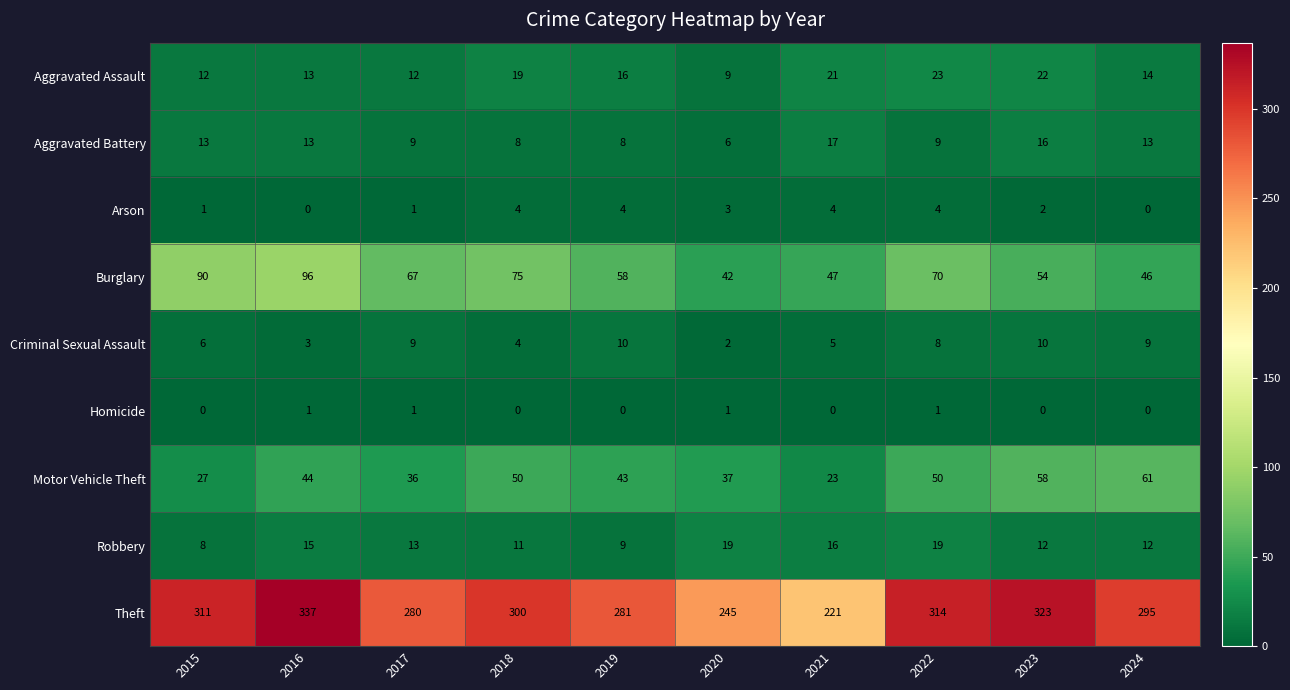

Count the number of data series in this chart.

9